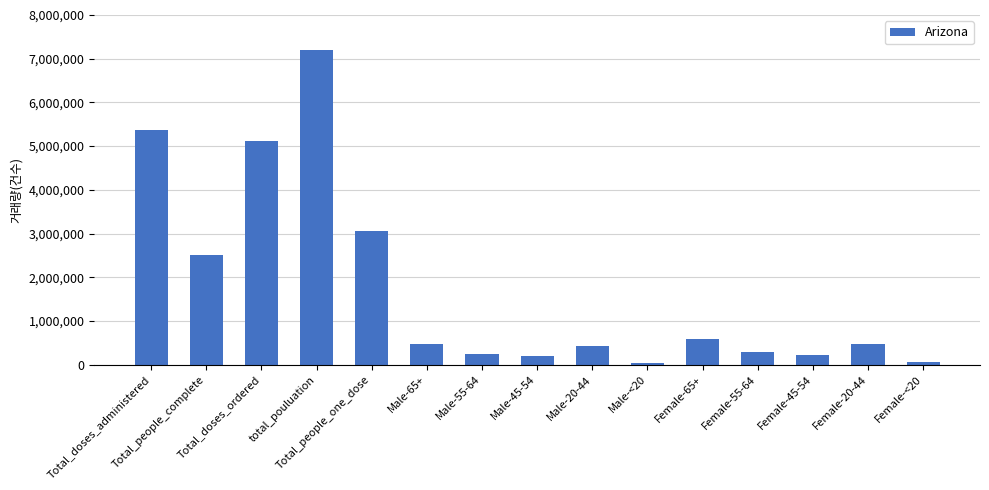

What position from the left is Total_doses_ordered?

3